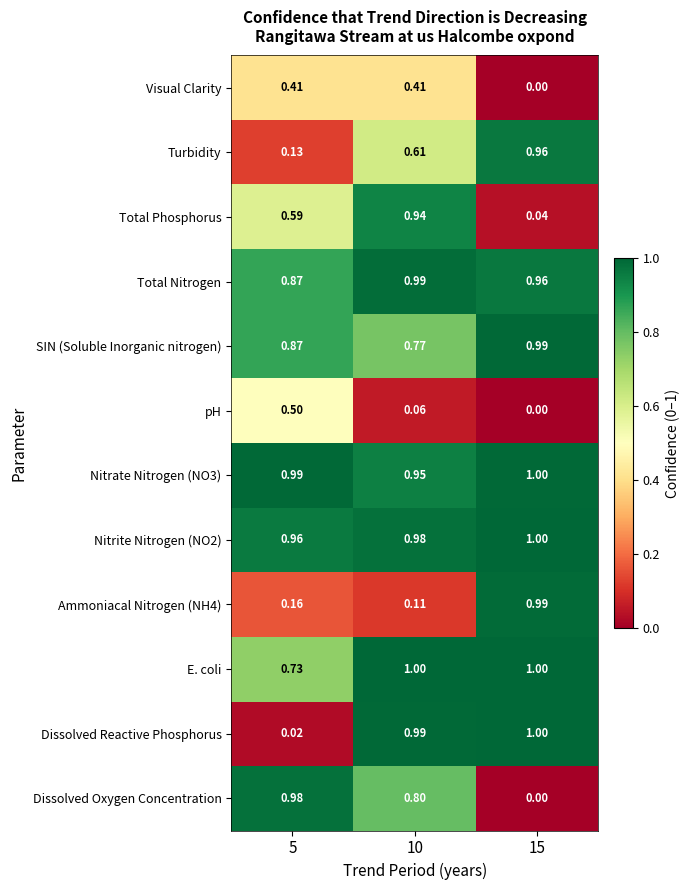

Which series changed the most between 10 and 15?

Total Phosphorus